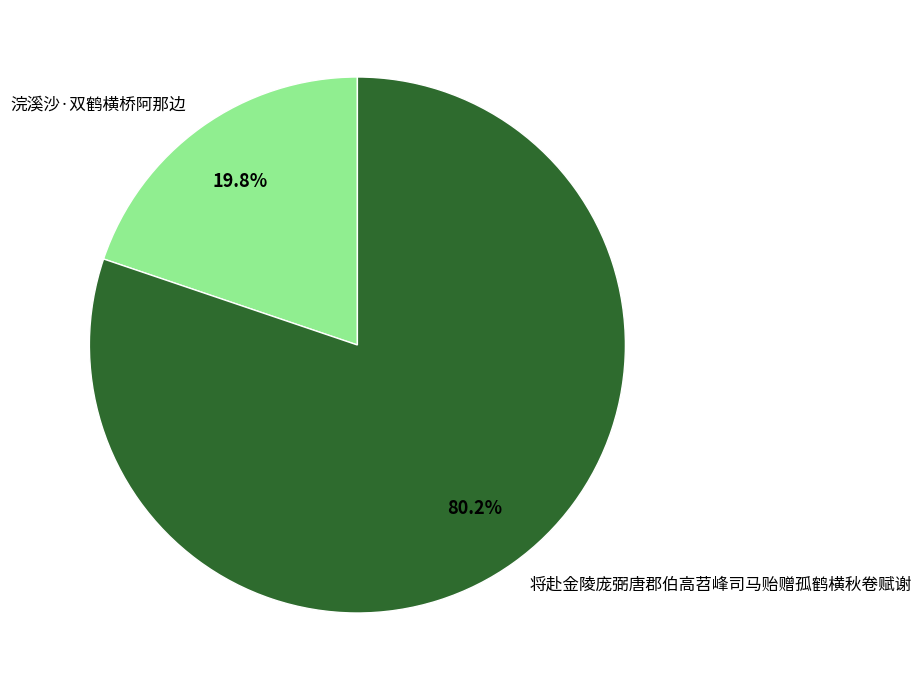

How much of the chart is everything except 浣溪沙·双鹤横桥阿那边?

80.2%